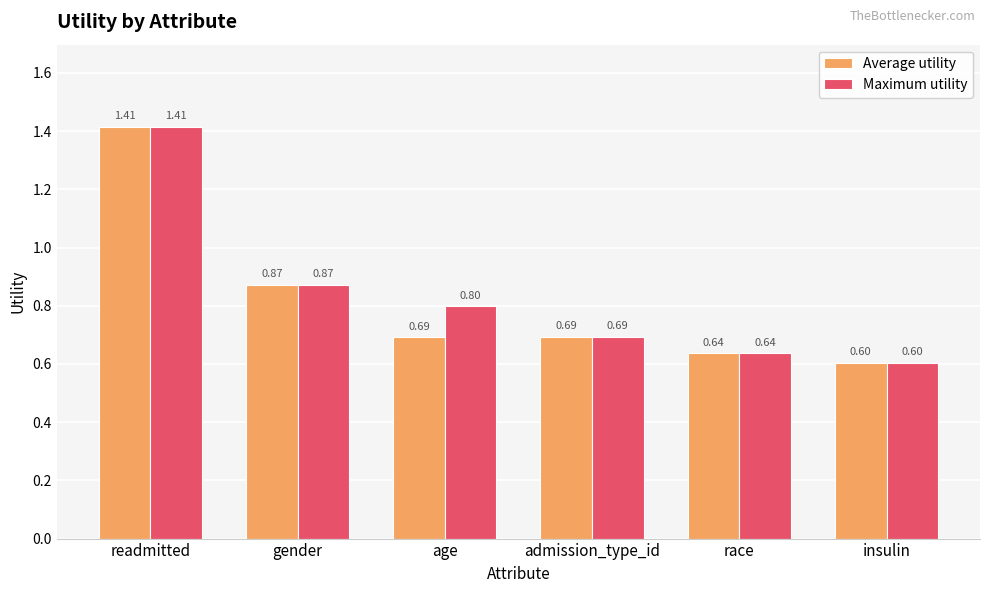

At which category does the chart reach its peak across all series?

readmitted